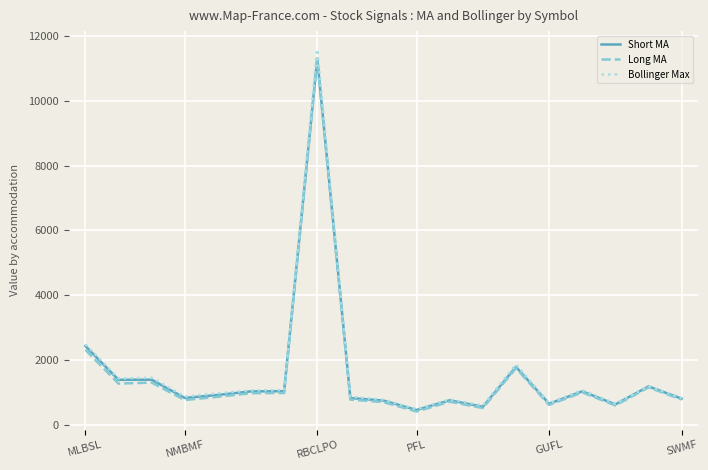

Which series has the widest spread of values?

Bollinger Max